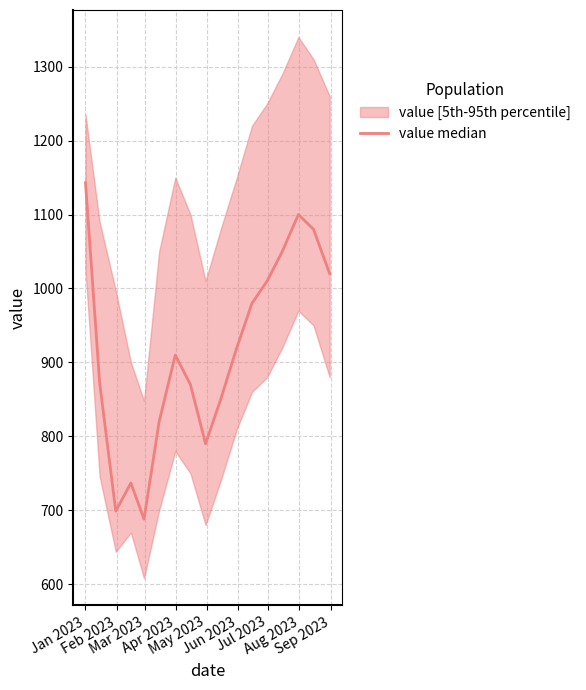

What is the sum of all values?

15540